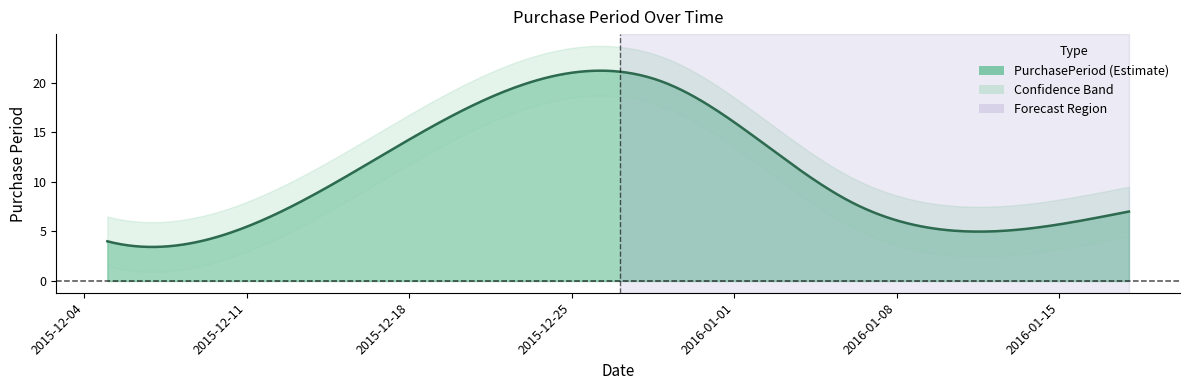

What is the value of the 2nd point from the left?

4